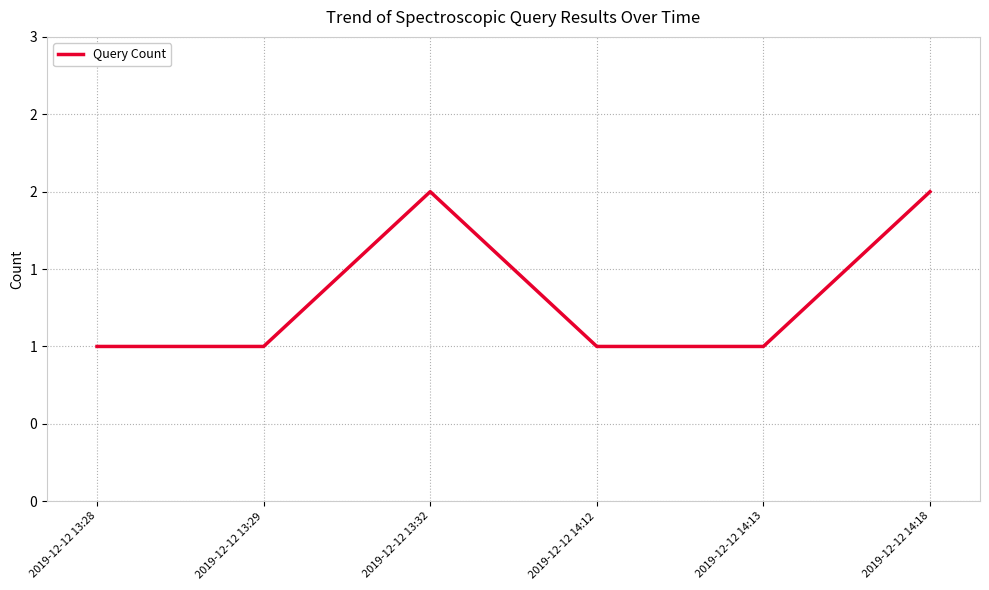

What is the difference between the second highest and minimum values?

1